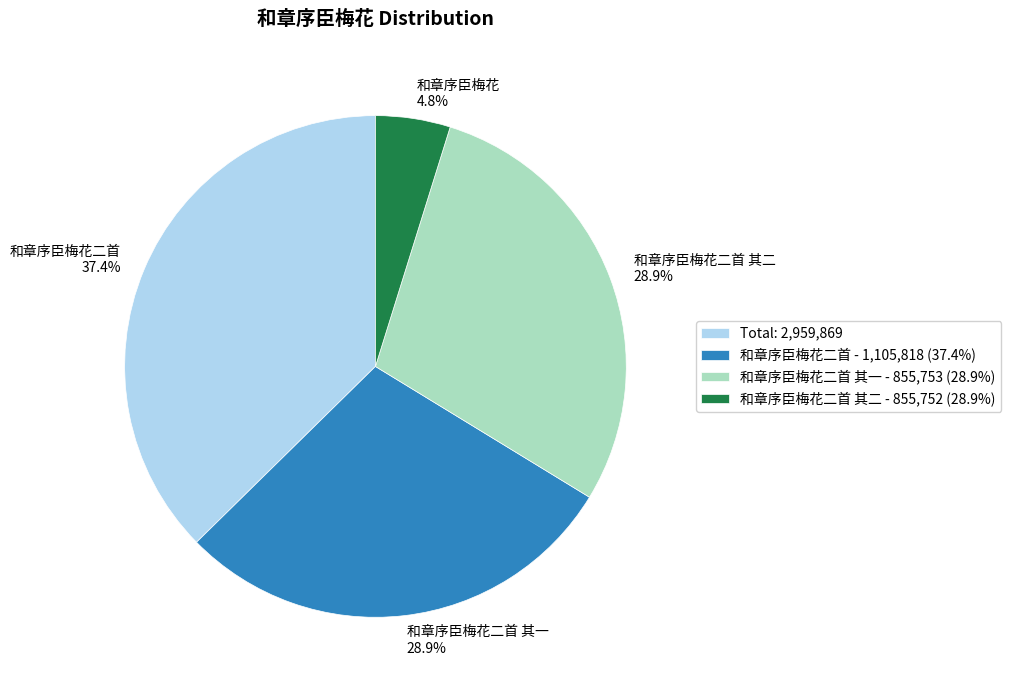

Is there a majority slice in this chart?

No